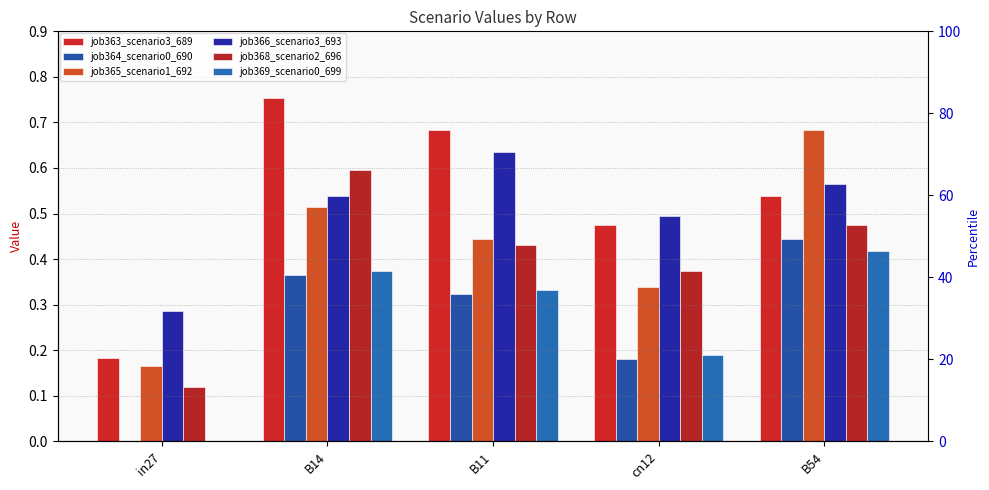

Rank the series by their maximum value, from highest to lowest.

job363_scenario3_689, job365_scenario1_692, job366_scenario3_693, job368_scenario2_696, job364_scenario0_690, job369_scenario0_699